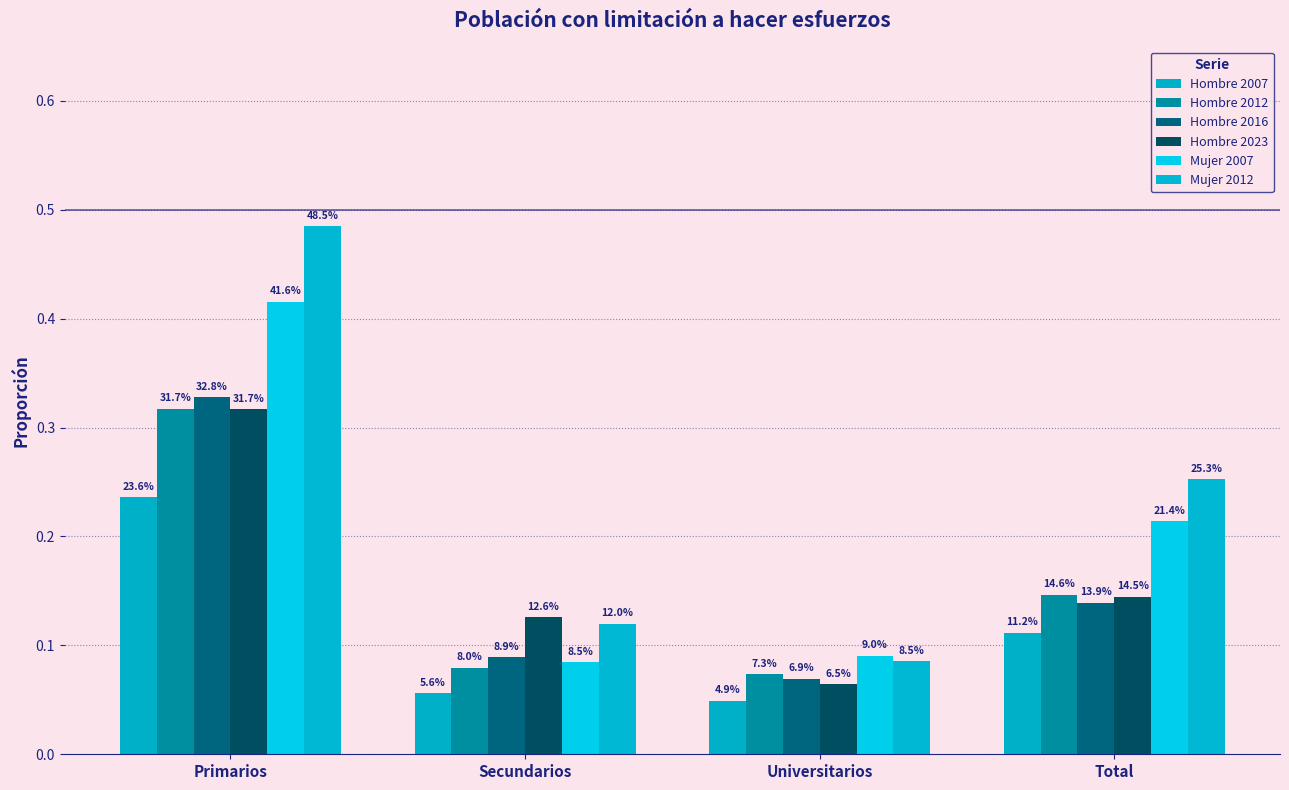

How many bars are there in total?

24